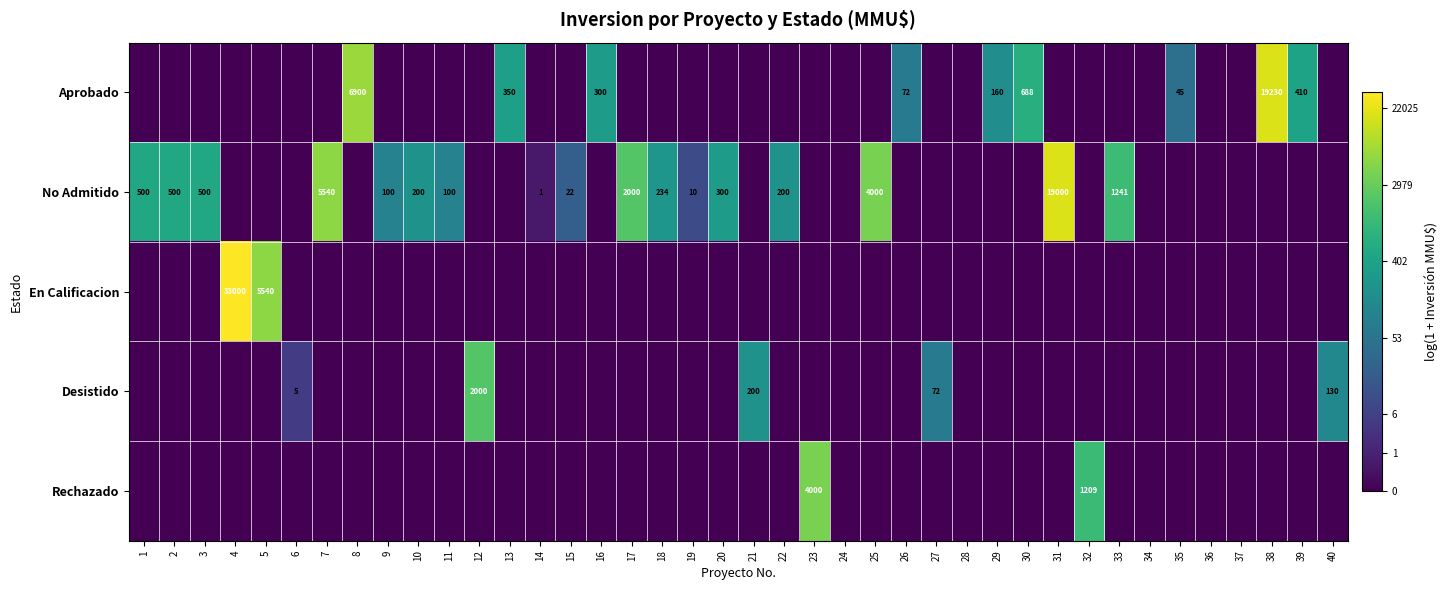

The value of No Admitido at 19 is 15. True or false?

False